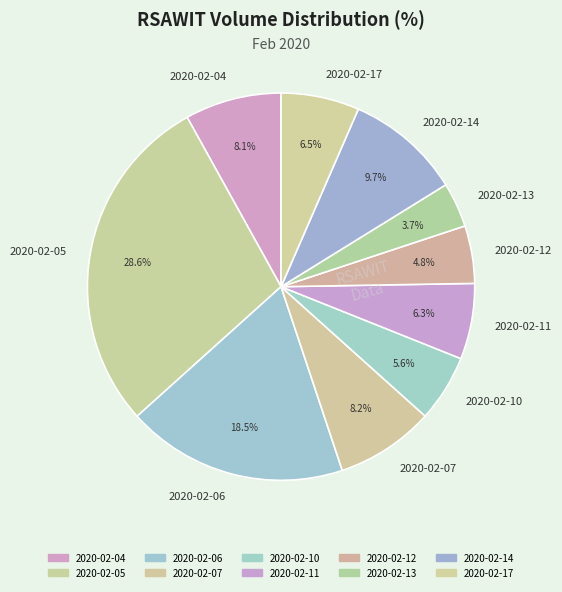

Between 2020-02-14 and 2020-02-13, which is larger?

2020-02-14